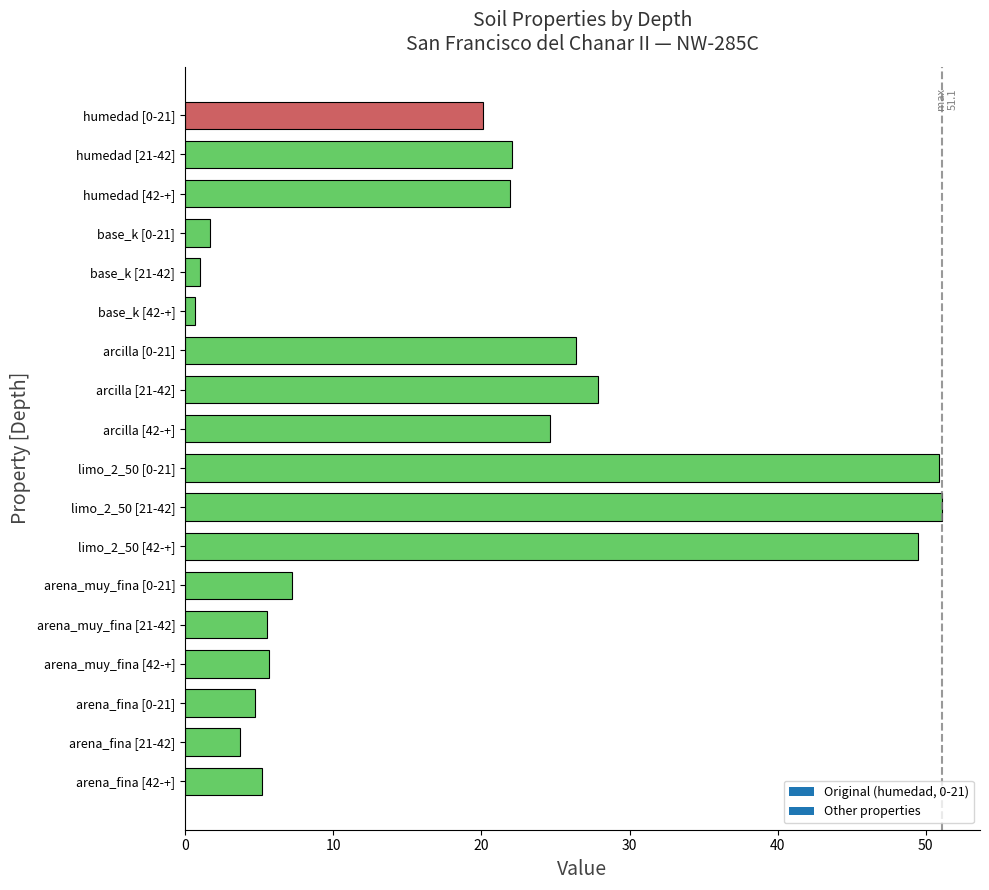

What is the greatest value displayed?

51.1